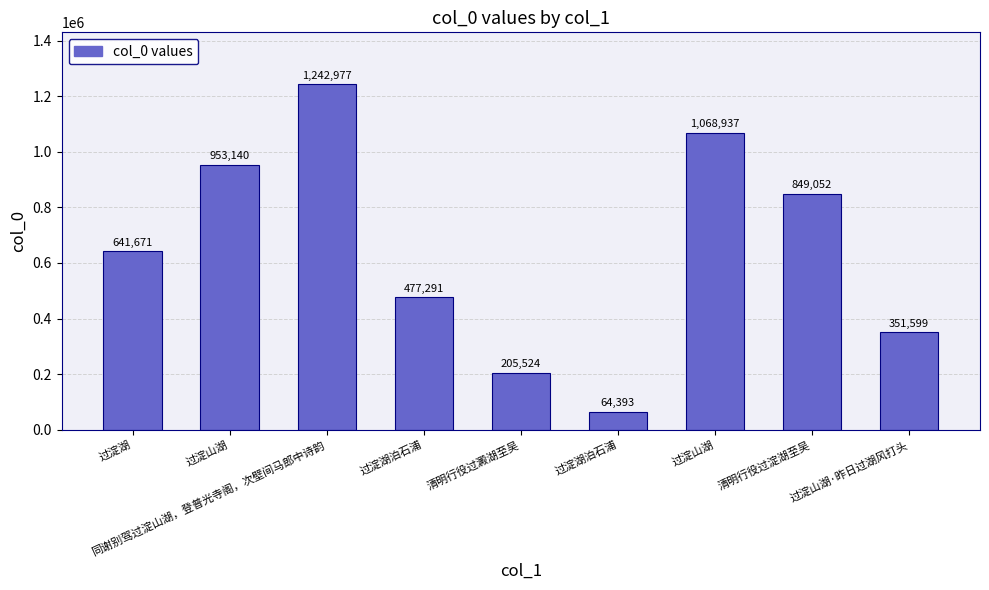

How many distinct data groups are displayed?

1